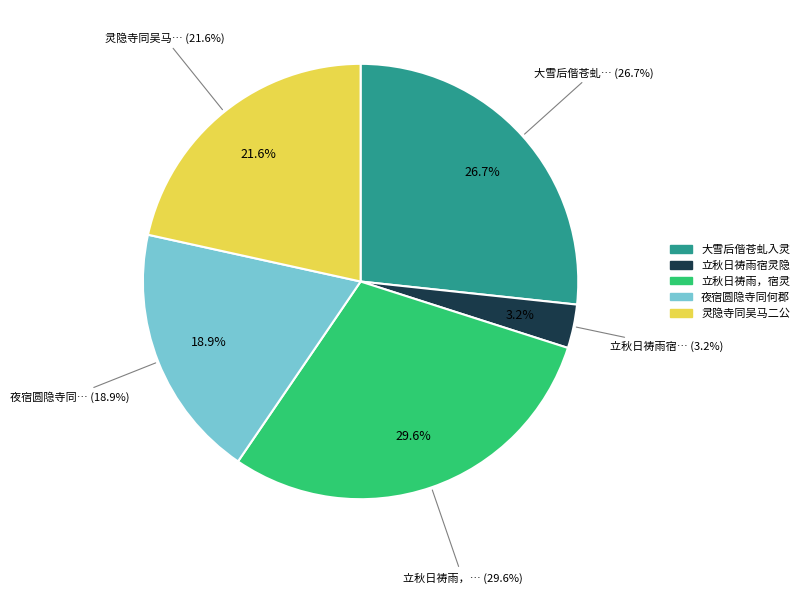

Combined, do 立秋日祷雨，宿灵隐寺，同周、徐二令 and 灵隐寺同吴马二公作 account for over 50%?

Yes